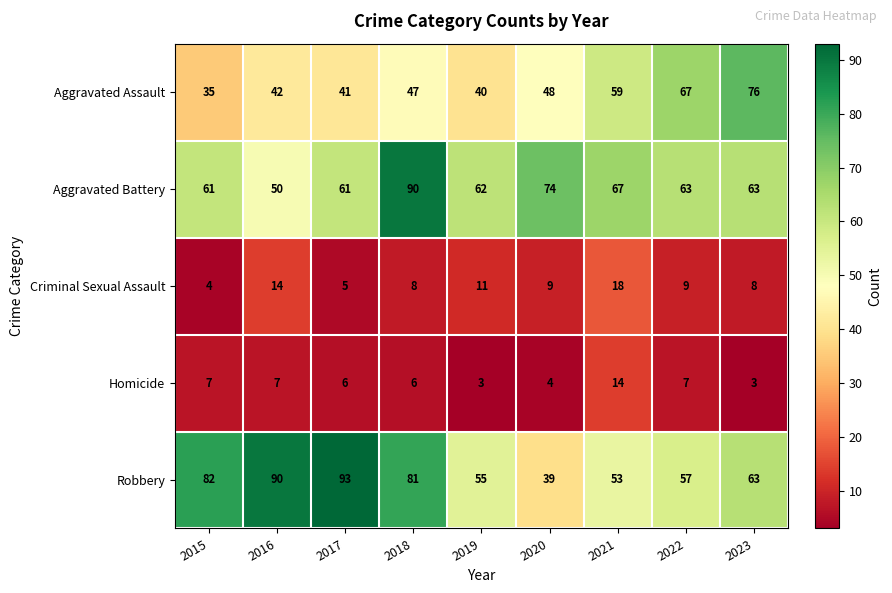

What is the total value across all series at 2017?

206